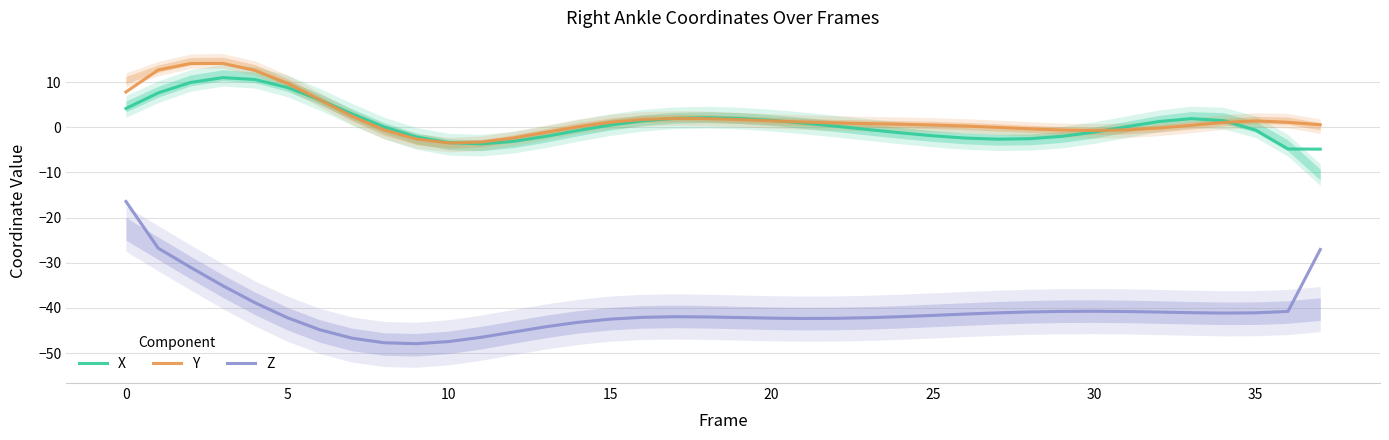

The value of Z at 14 is -43.2. True or false?

True